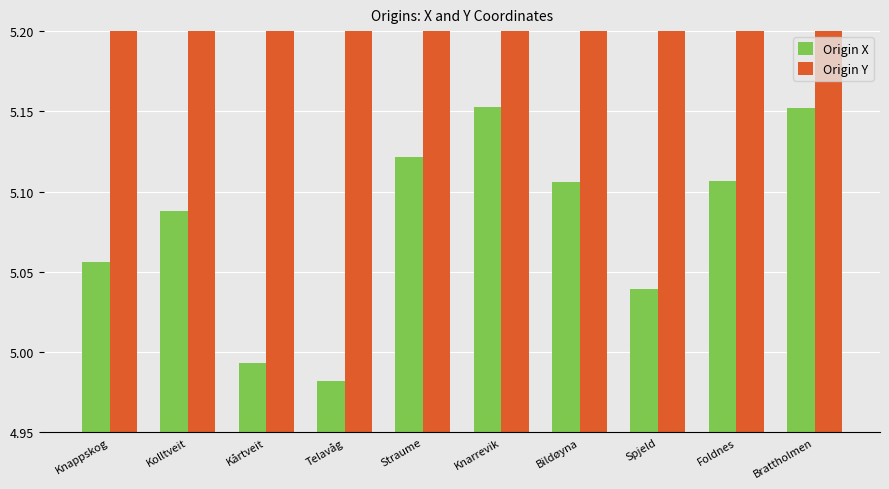

Where is Origin Y nearest to the value 60?

Telavåg